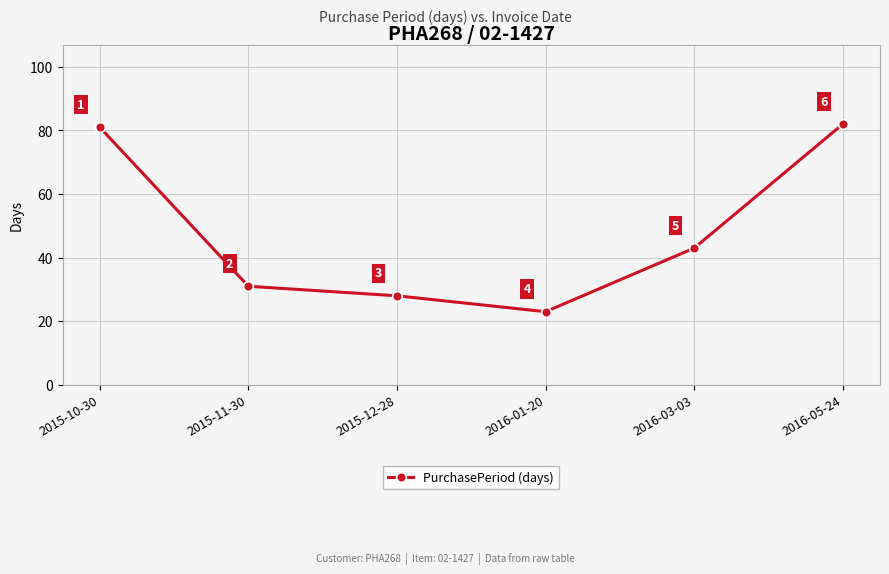

Count the number of categories in the chart.

6